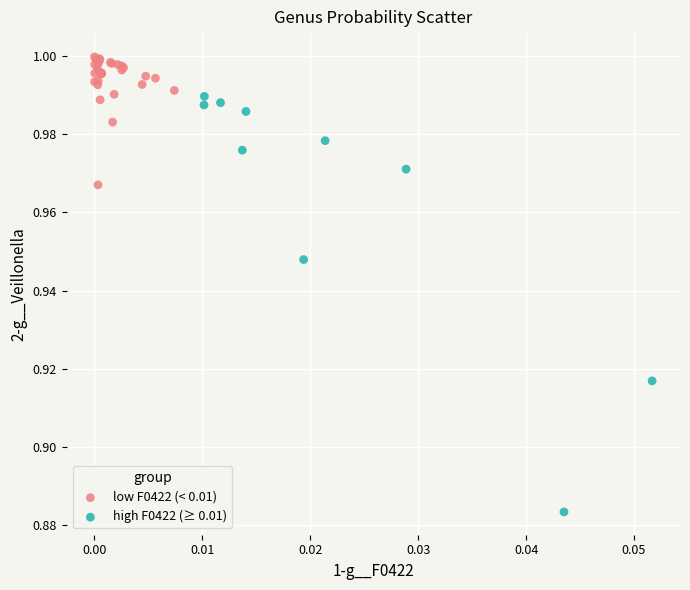

Which series contains the lowest Y value?

high F0422 (≥ 0.01)